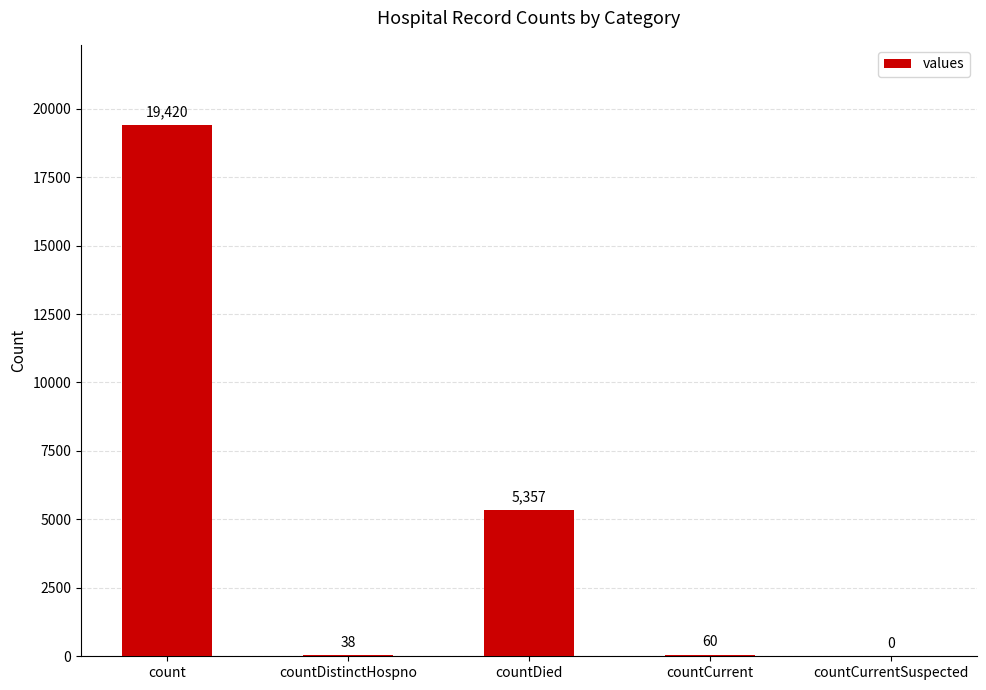

True or false: the data shows 19420 at count.

True